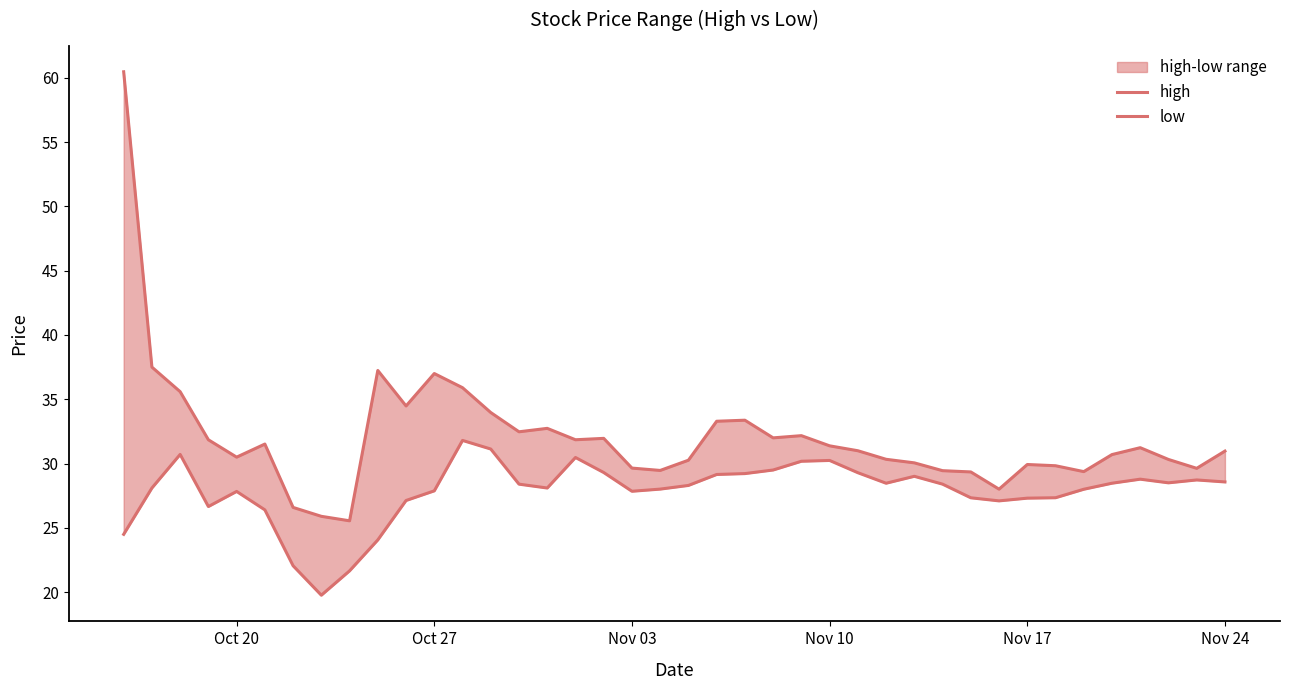

List the series in order of their peak value, lowest first.

low, high